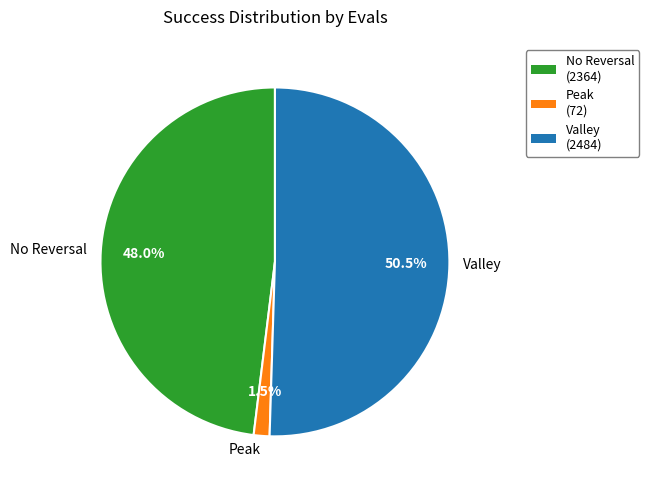

Rank the categories by value from highest to lowest.

Valley, No Reversal, Peak